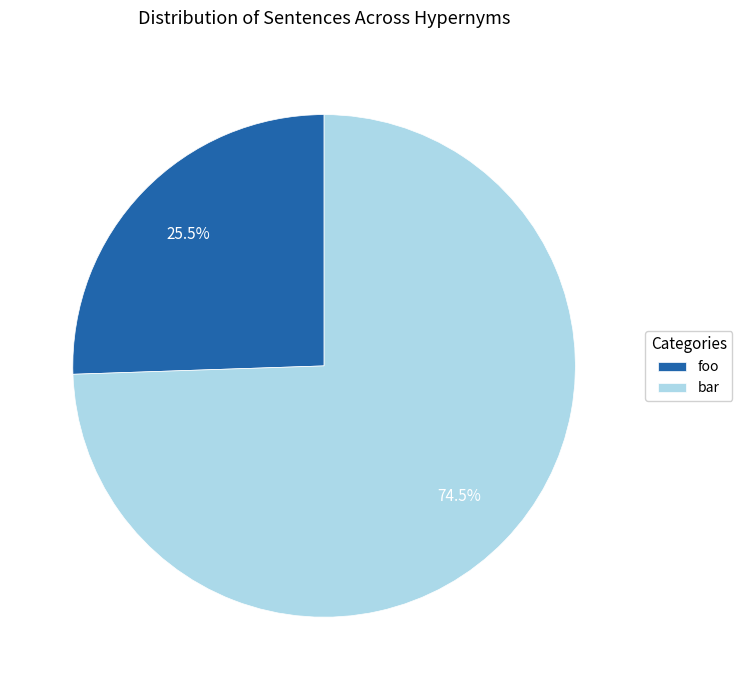

How many slices are in this pie chart?

2